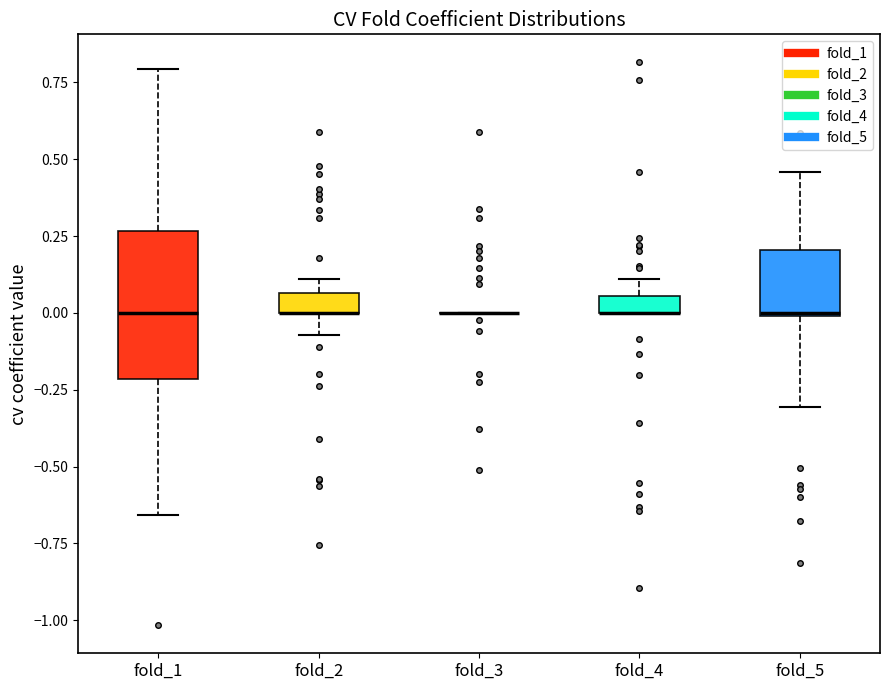

Which box is the tallest, from its lower edge to its upper edge?

fold_1